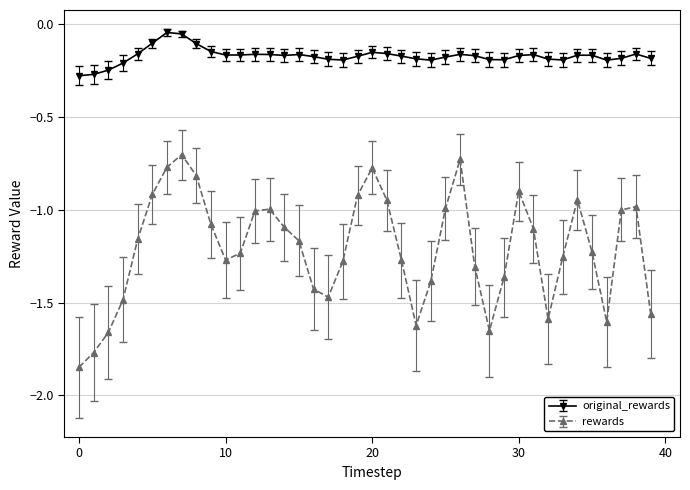

Which series has the widest spread of values?

rewards